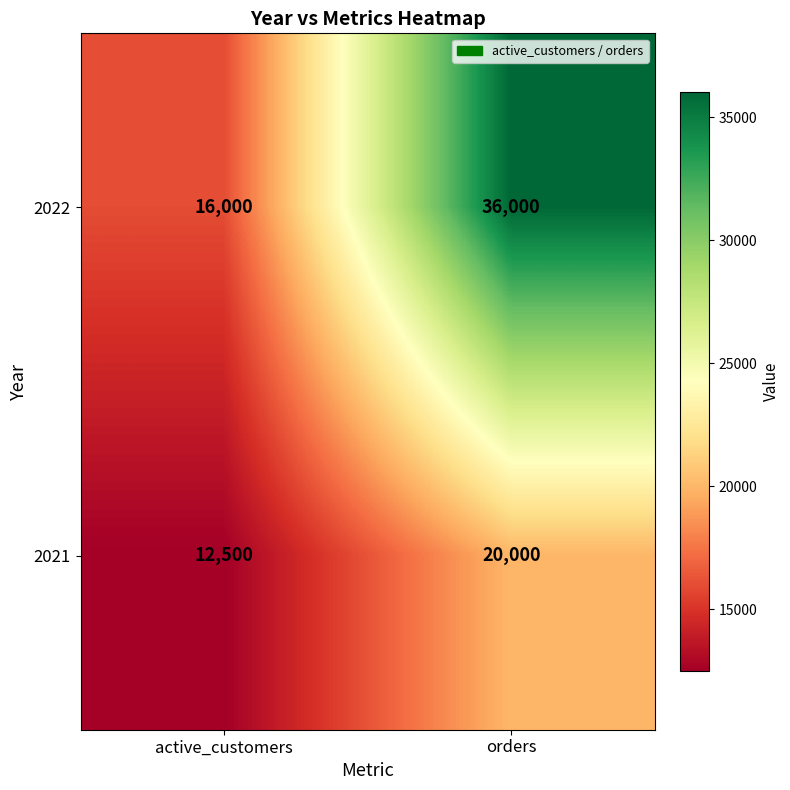

At which category is the sum across all series the highest?

orders